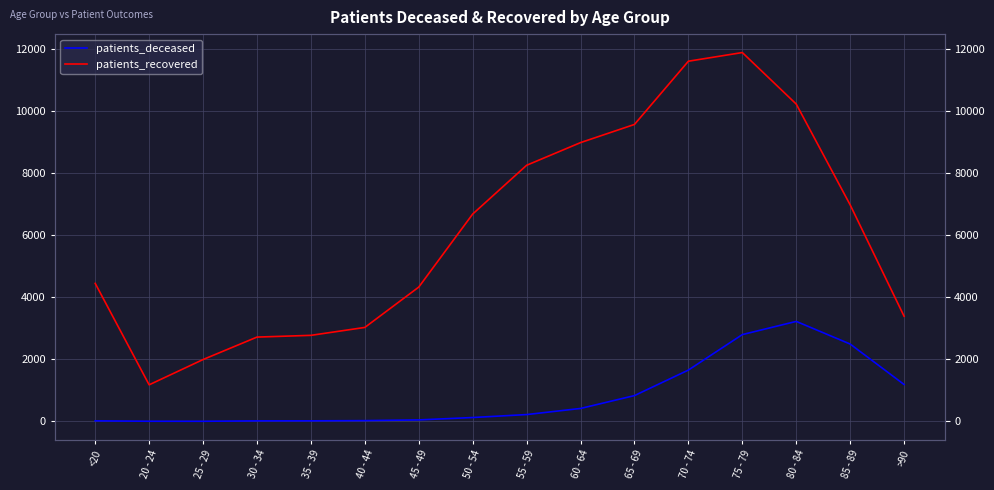

How many interior local valleys does the patients_recovered series have?

1